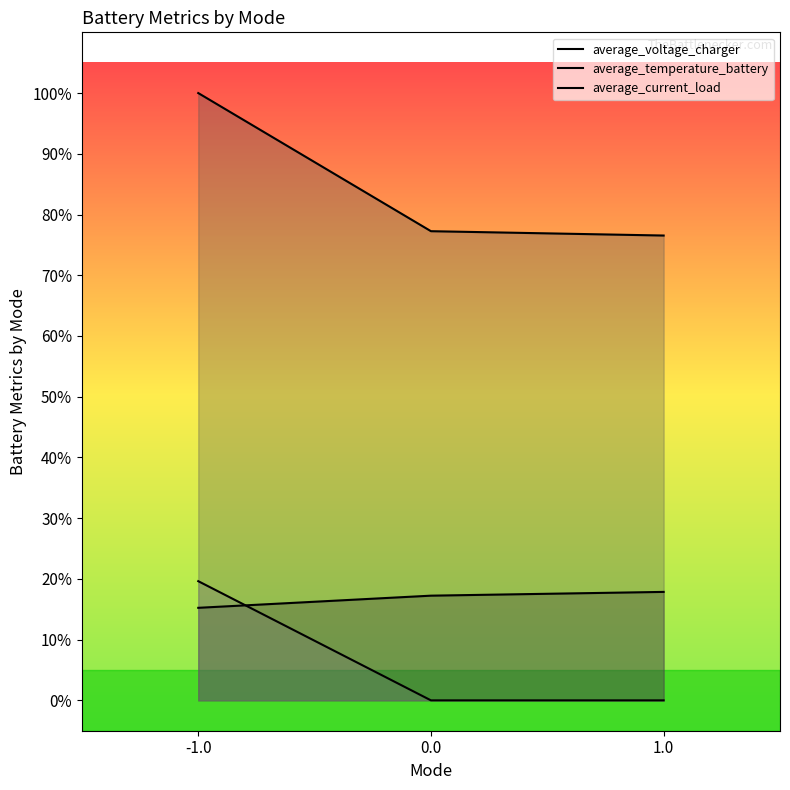

Is it true that average_temperature_battery equals 76.5 at 1.0?

True